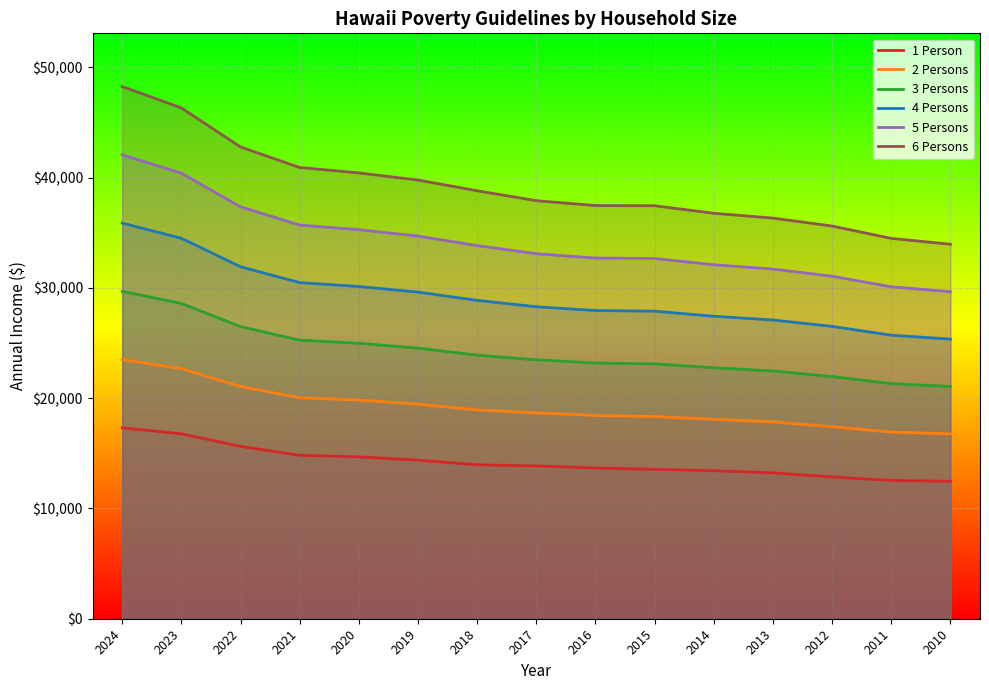

What is the minimum value for 2 Persons?

16760